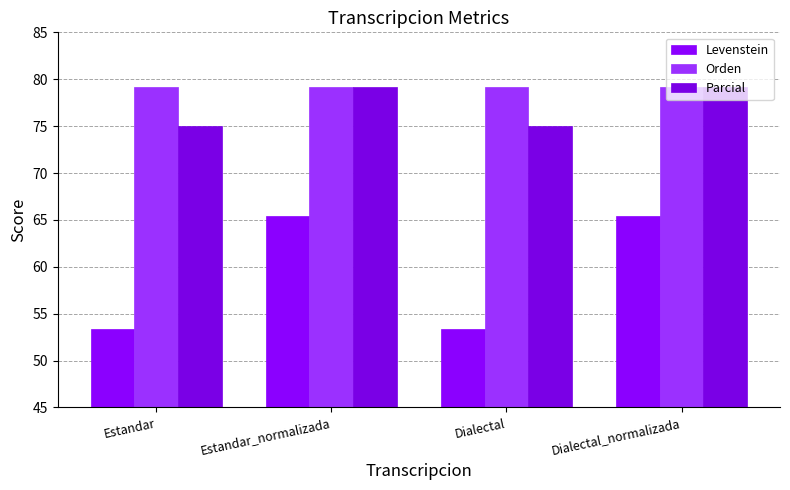

Reading right to left, extract all data points from this chart.

Levenstein: Dialectal_normalizada=65.4	Dialectal=53.3	Estandar_normalizada=65.4	Estandar=53.3
Orden: Dialectal_normalizada=79.2	Dialectal=79.2	Estandar_normalizada=79.2	Estandar=79.2
Parcial: Dialectal_normalizada=79.2	Dialectal=75.0	Estandar_normalizada=79.2	Estandar=75.0